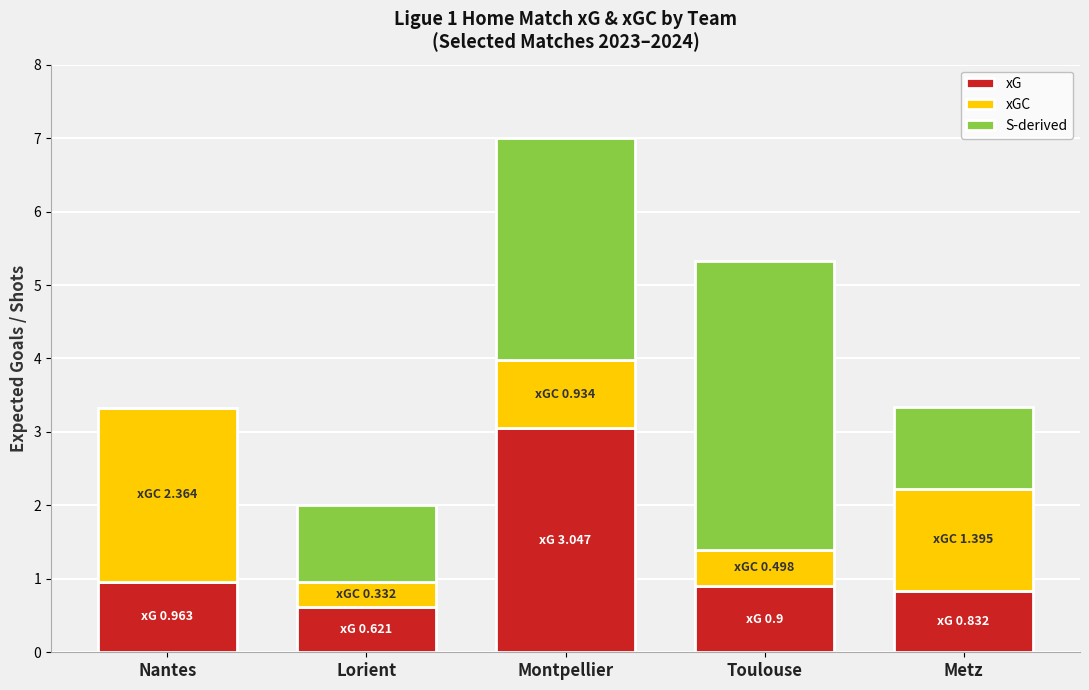

What is the sum of the xG values at Montpellier and Toulouse?

3.9